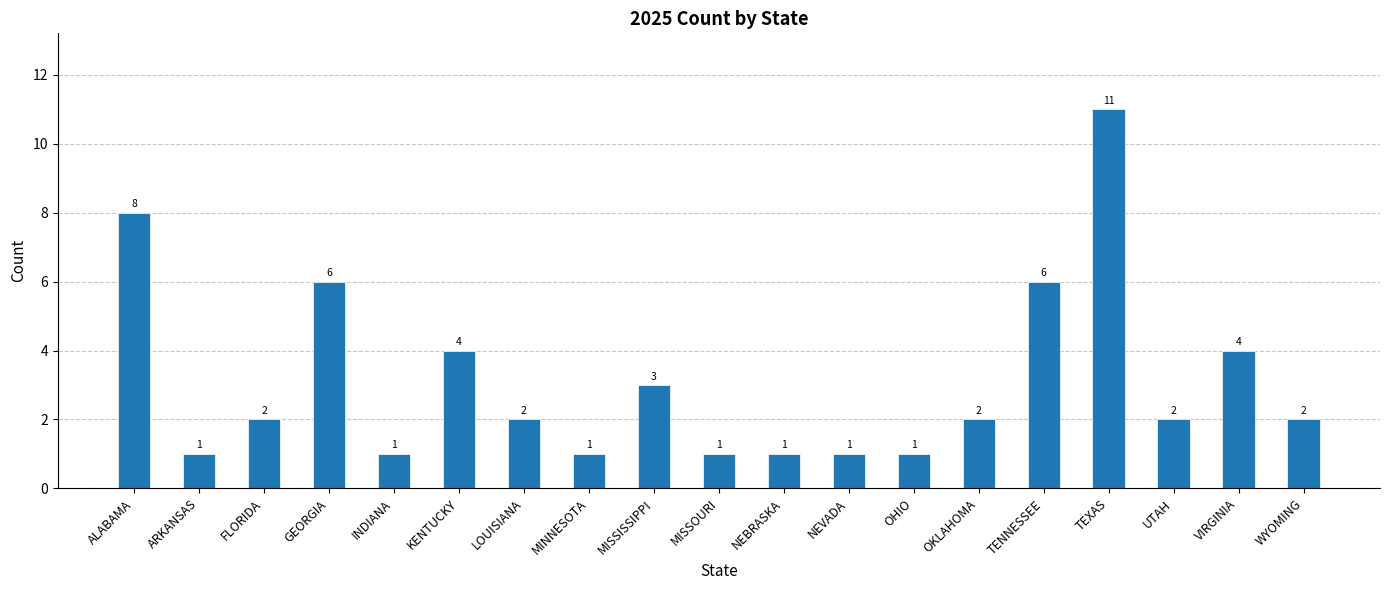

Reading left to right, extract all data points from this chart.

ALABAMA=8	ARKANSAS=1	FLORIDA=2	GEORGIA=6	INDIANA=1	KENTUCKY=4	LOUISIANA=2	MINNESOTA=1	MISSISSIPPI=3	MISSOURI=1	NEBRASKA=1	NEVADA=1	OHIO=1	OKLAHOMA=2	TENNESSEE=6	TEXAS=11	UTAH=2	VIRGINIA=4	WYOMING=2